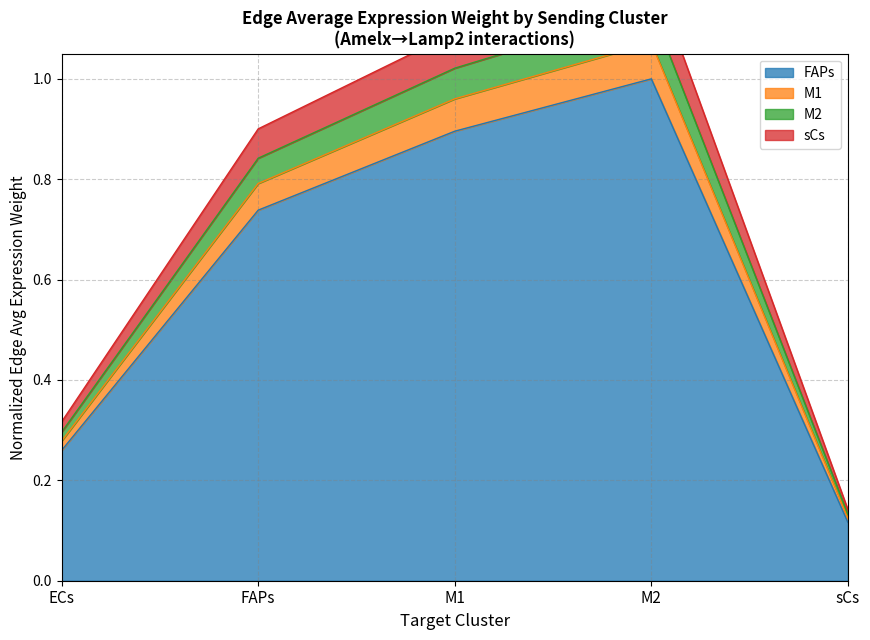

Rank the categories by Edge average expression derived specificity value from lowest to highest.

sCs, ECs, FAPs, M1, M2